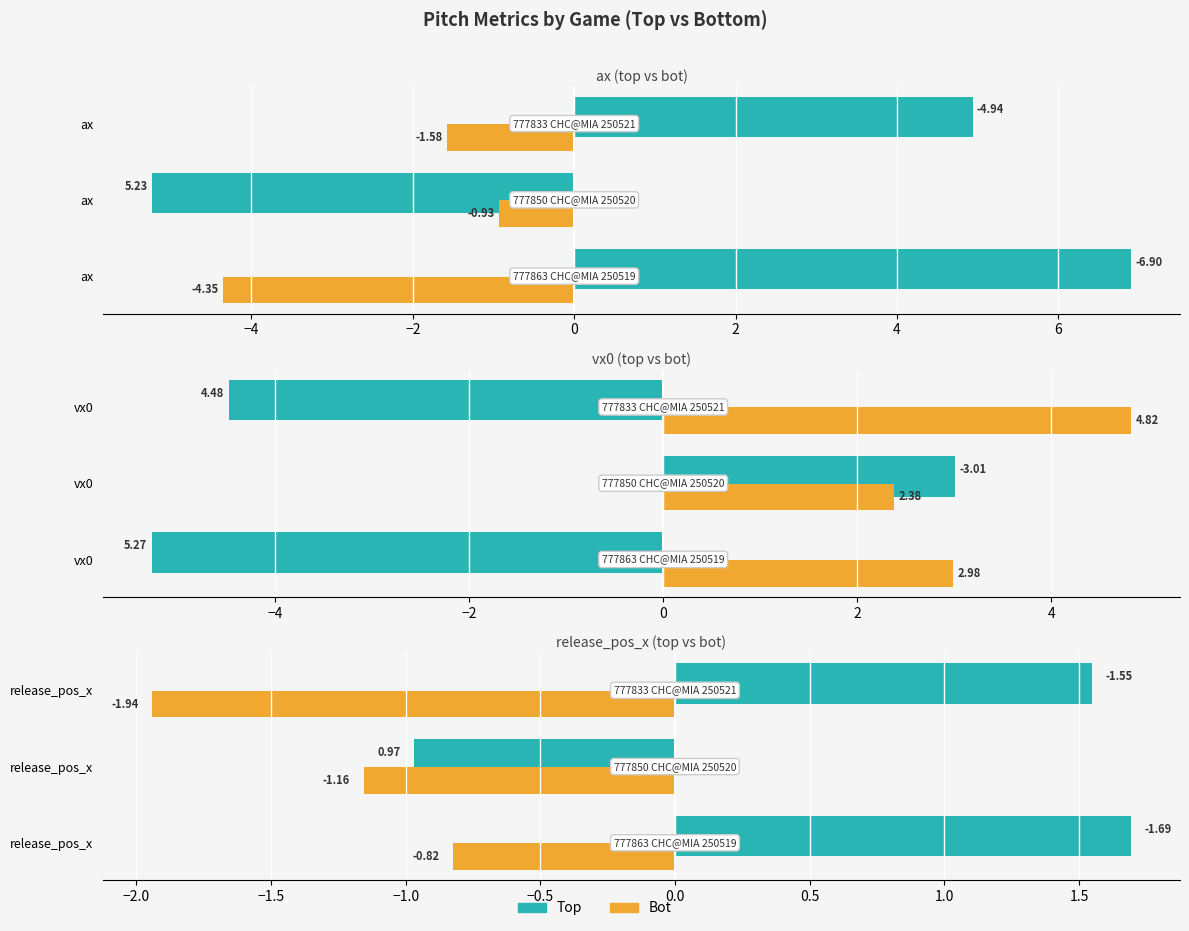

List the series in order of their peak value, lowest first.

bot, top